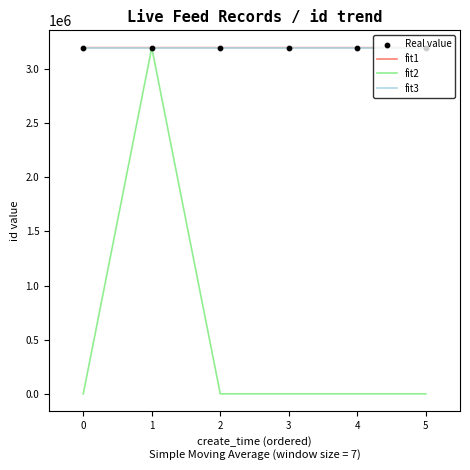

What is the total value across all series at 2?

6395475.0